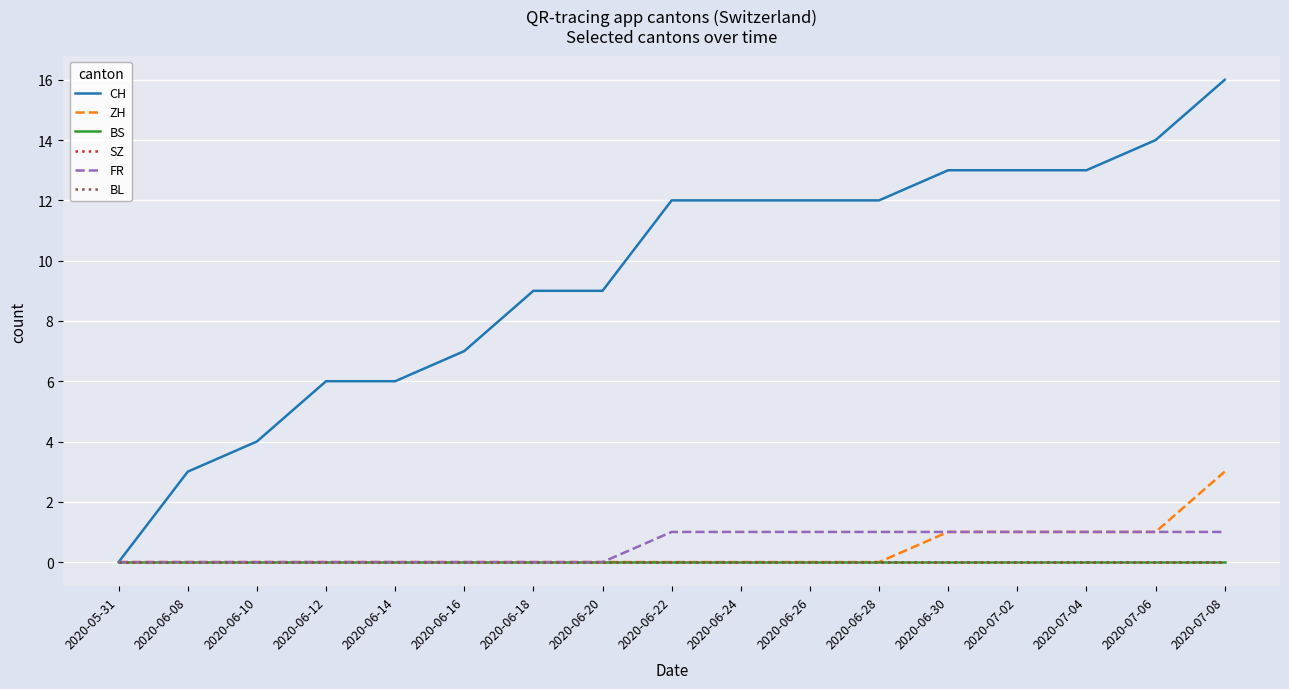

Does the chart display data point markers on the line(s)?

No